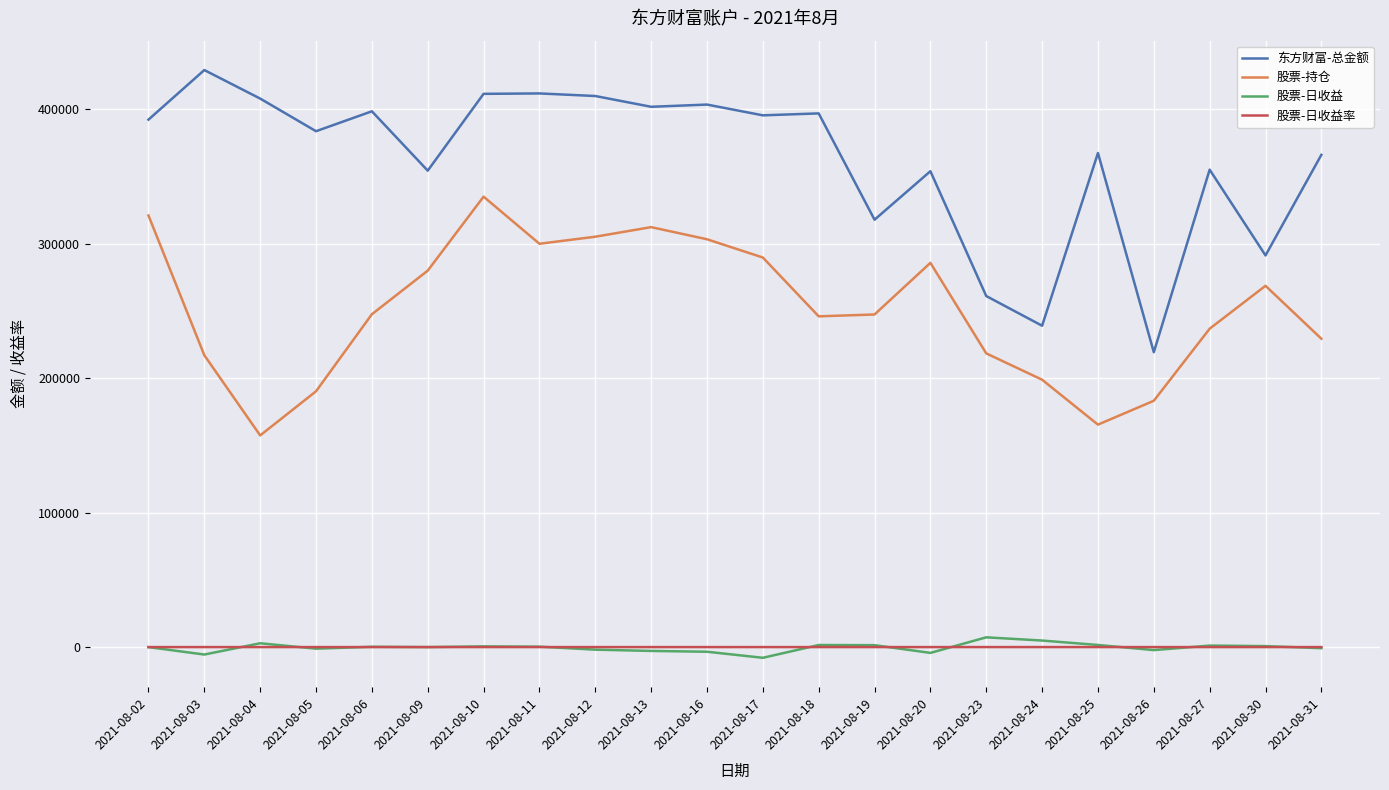

Is the value of 股票-日收益 at 2021-08-12 greater than the value of 东方财富-总金额 at 2021-08-03?

No